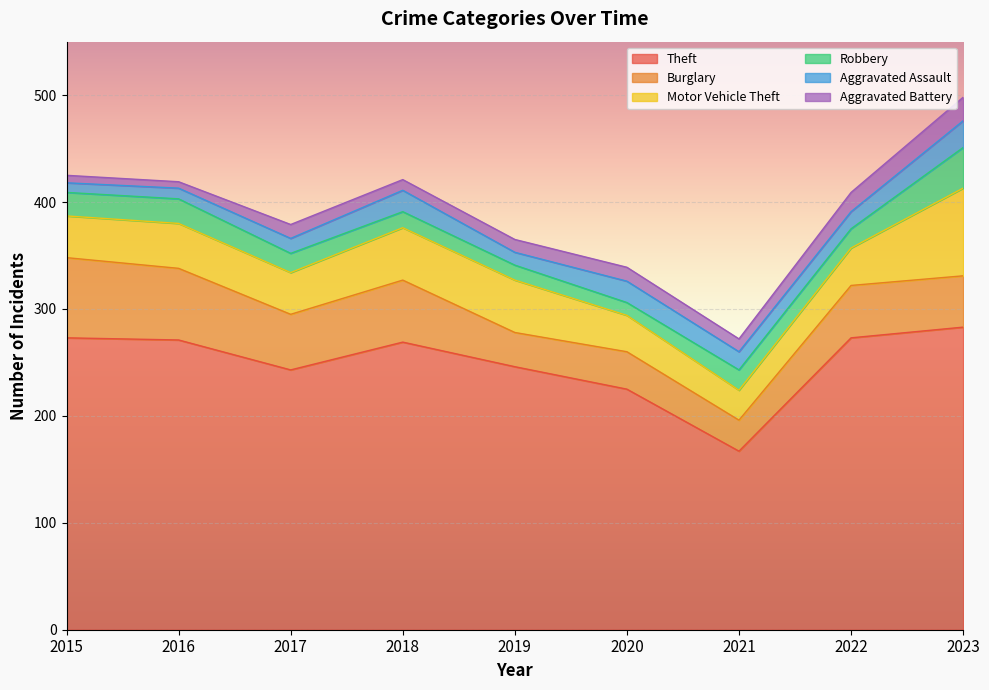

Which category has the highest value across all series?

2023